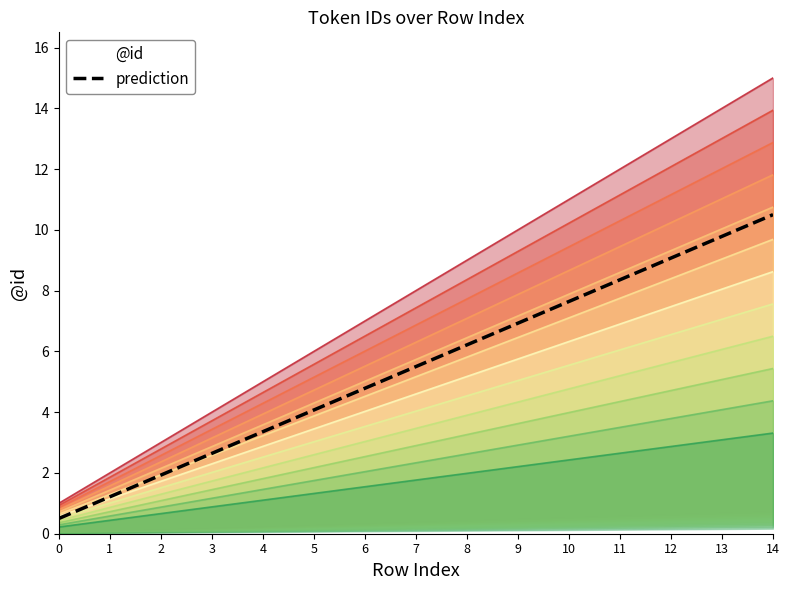

Count the number of categories in the chart.

15